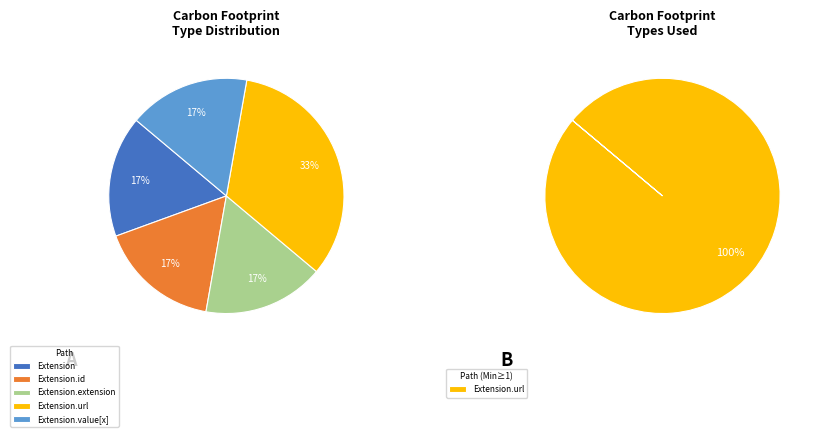

Which slice is the largest?

Extension.url